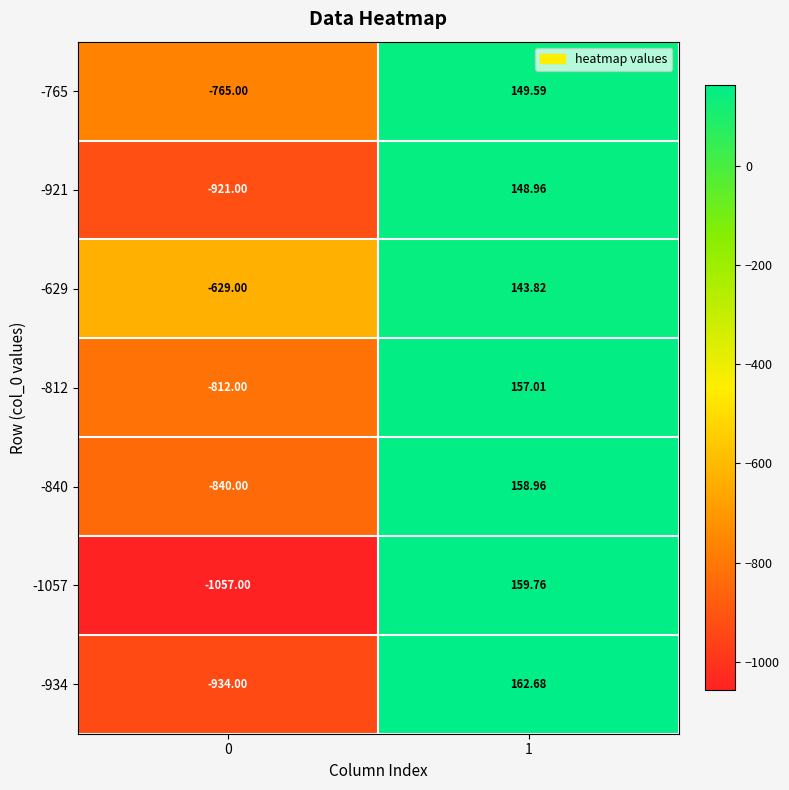

At which category is the sum across all series the highest?

1